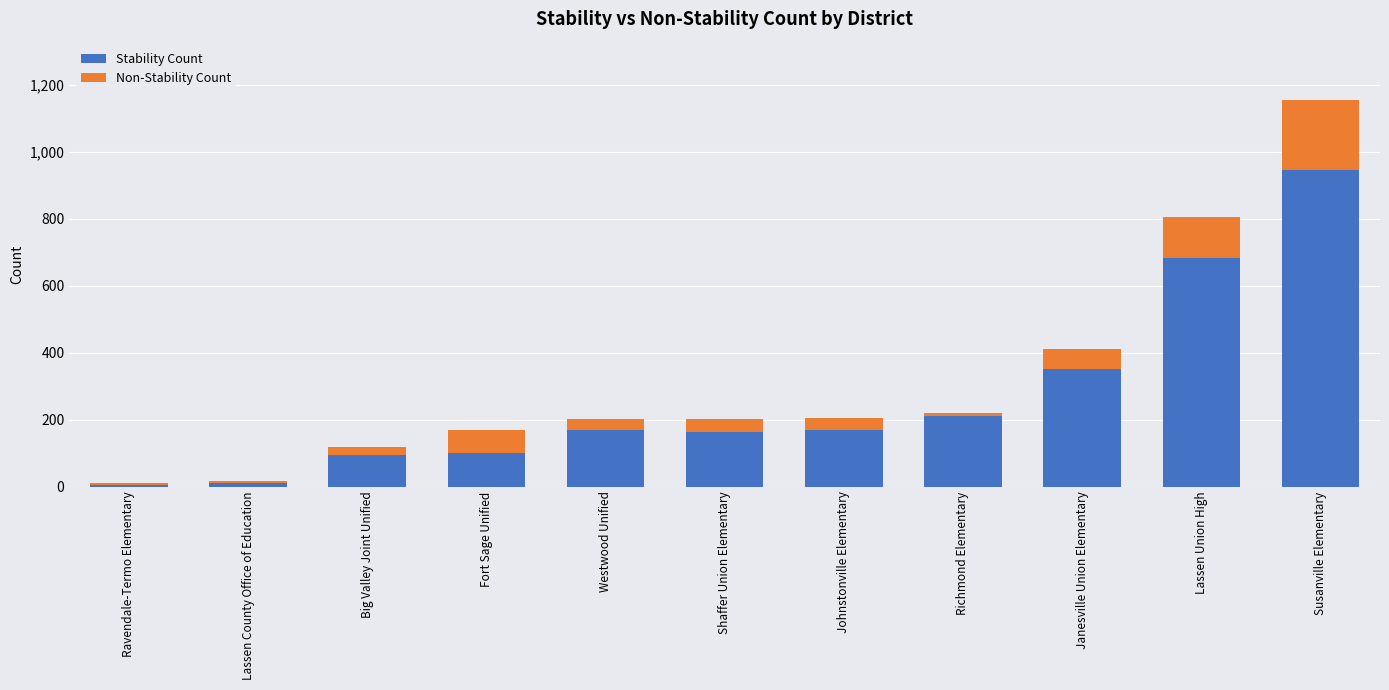

At which label does Stability Count reach its peak?

Susanville Elementary